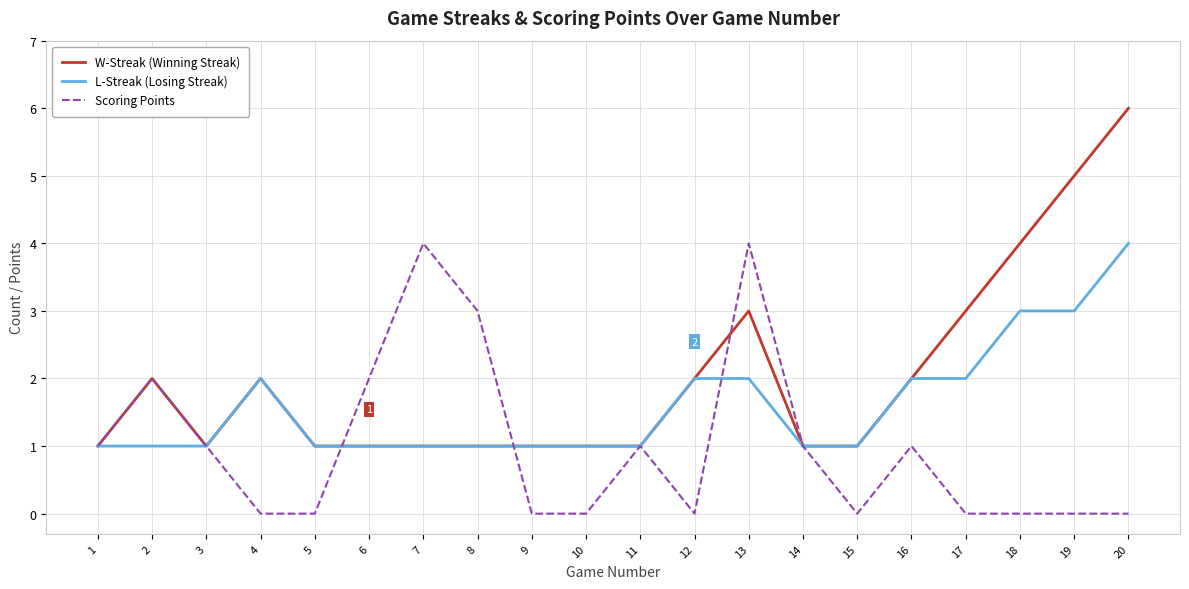

At which category is the sum across all series the highest?

20